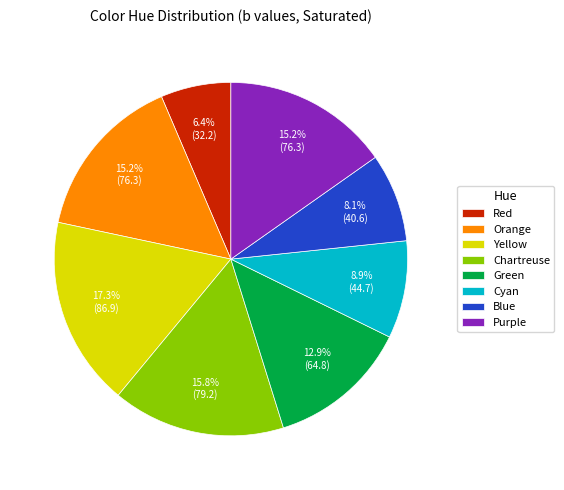

To the nearest percent, what is the combined percentage of Chartreuse and Blue?

24%